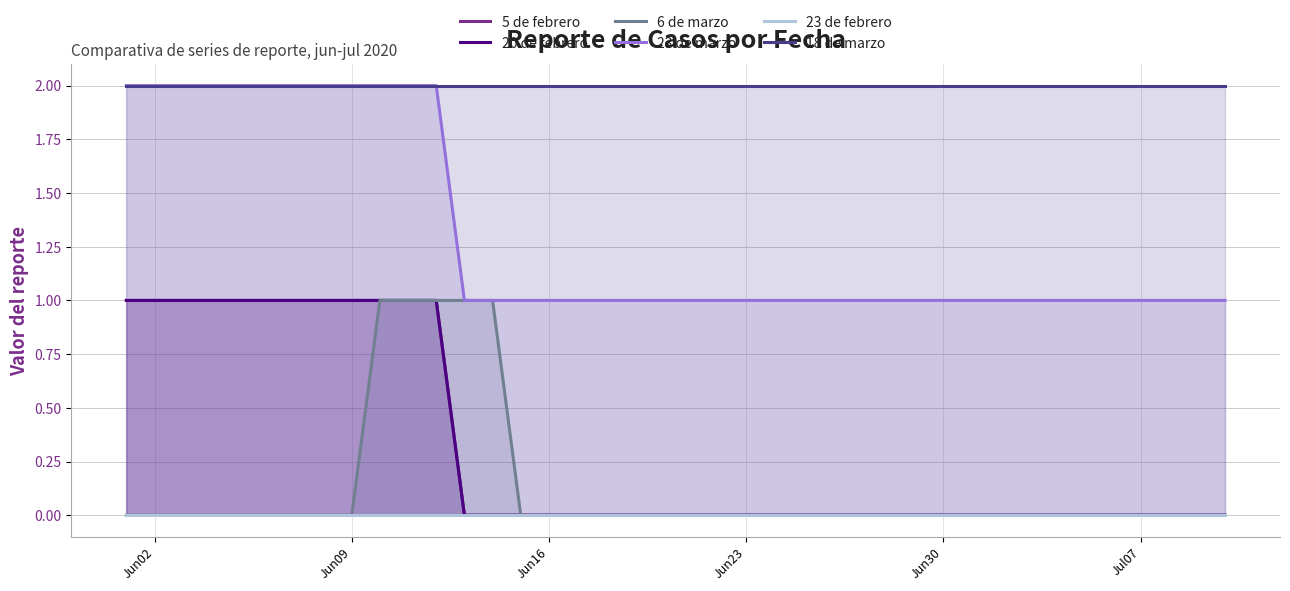

What is the highest value of the 6 de marzo series?

1